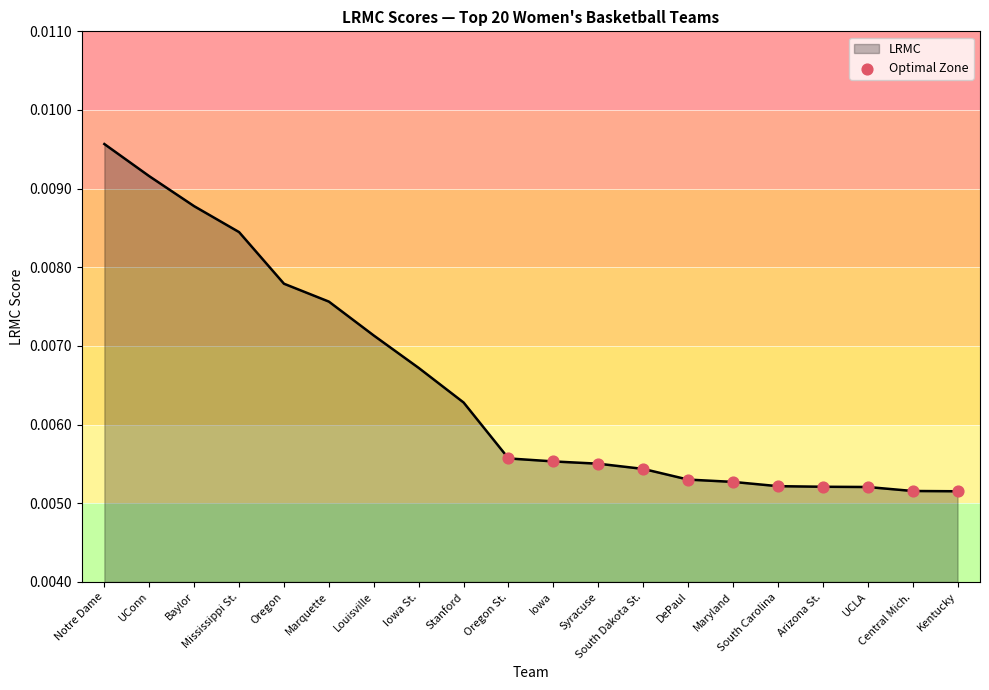

Which has a higher value, Baylor or Stanford?

Baylor